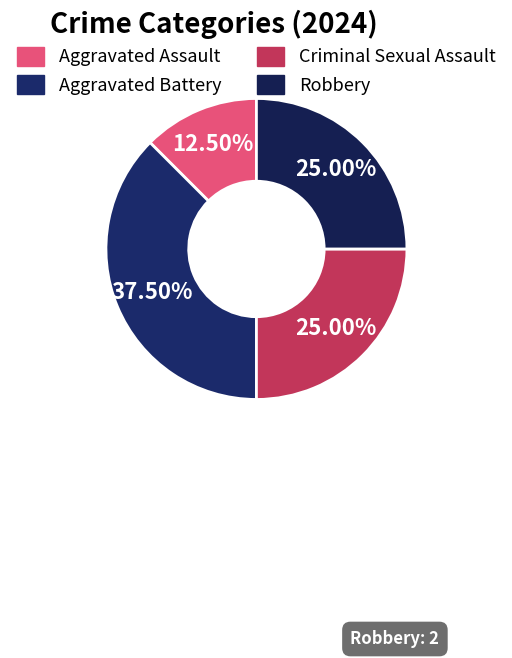

How many slices are in this pie chart?

4